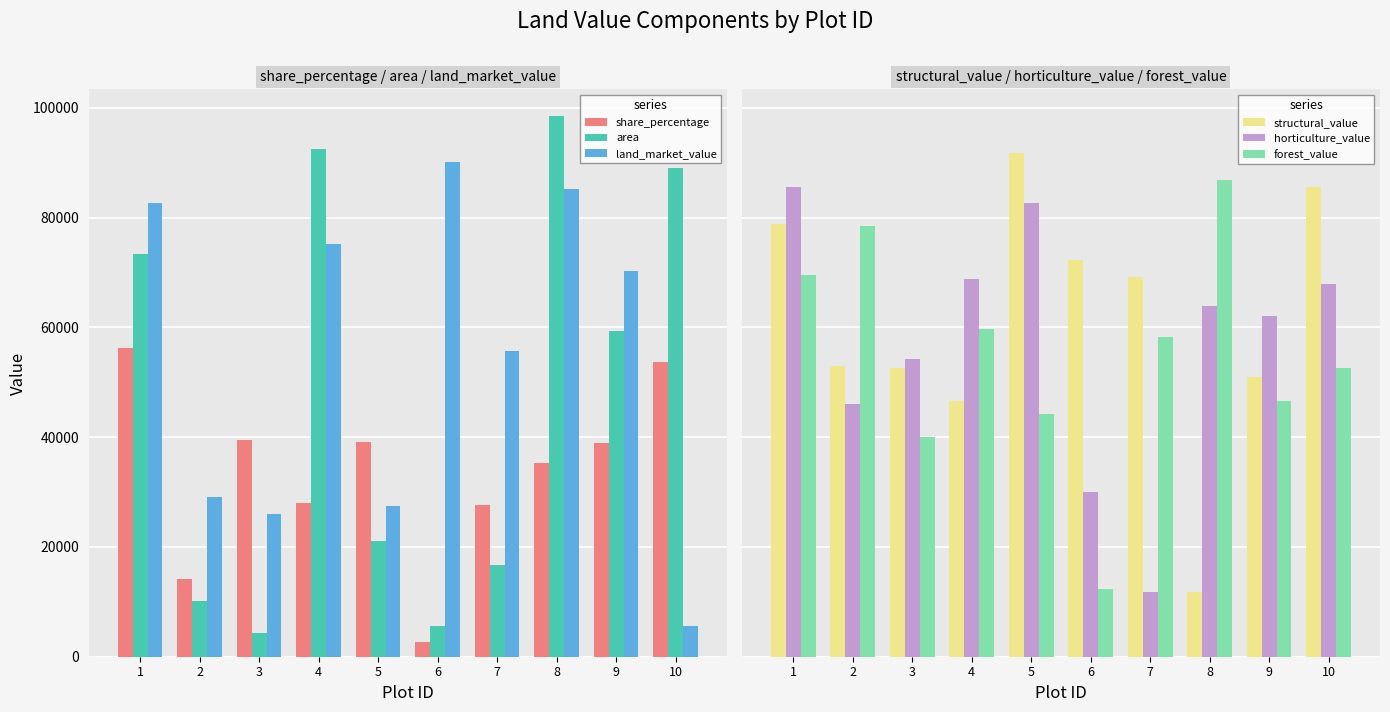

At which label does structural_value reach its peak?

5